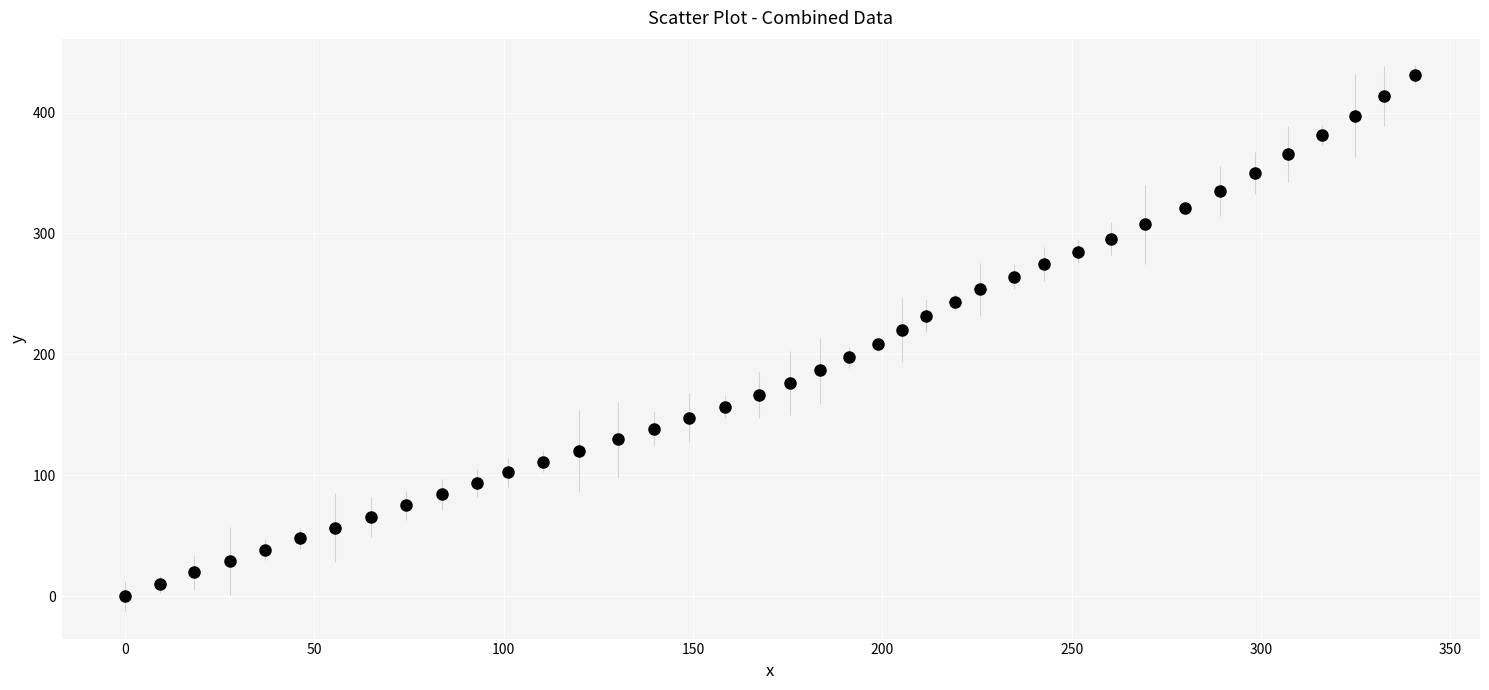

What is the range of Y values (max minus min)?

431.2